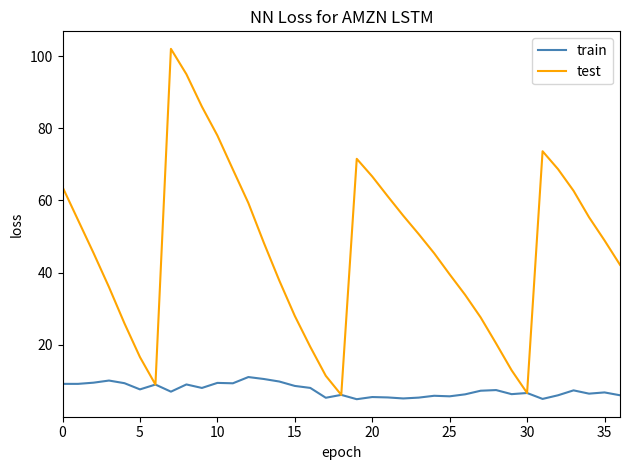

What is the greatest value displayed?

102.0